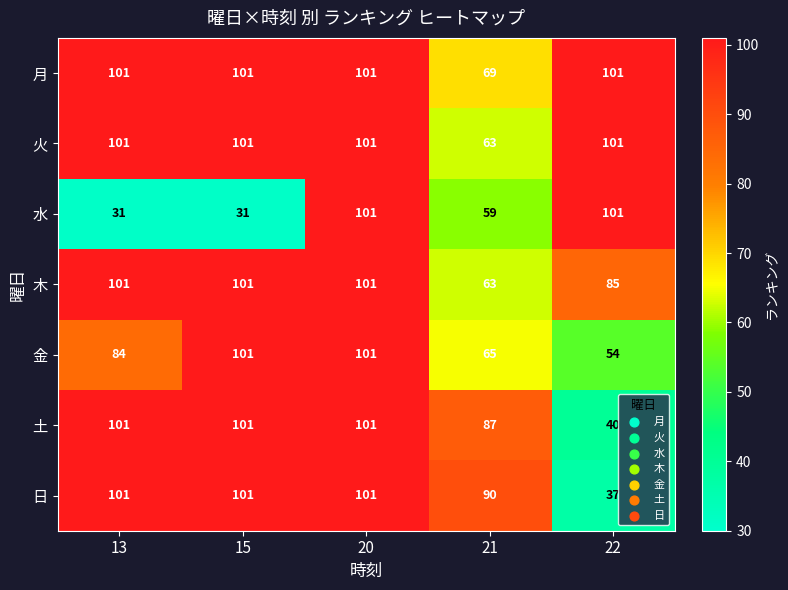

What is the greatest value displayed?

101